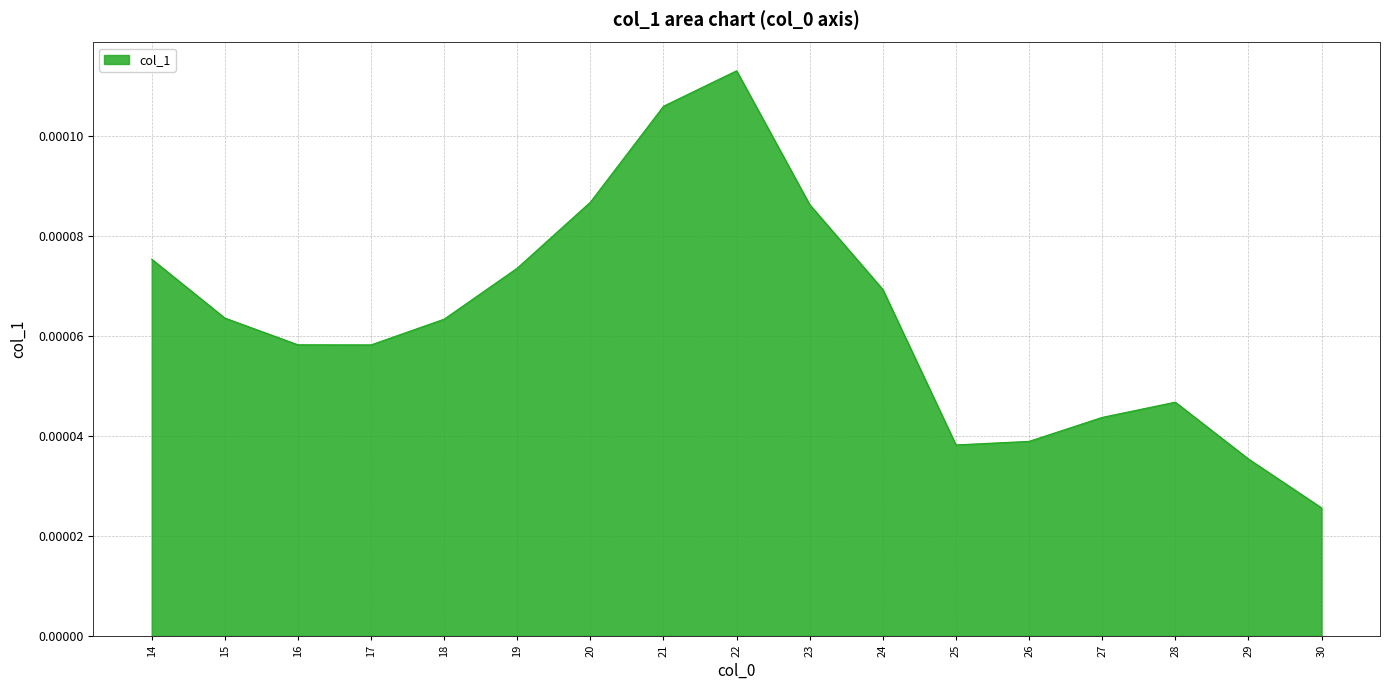

At which label is the value closest to 0?

30